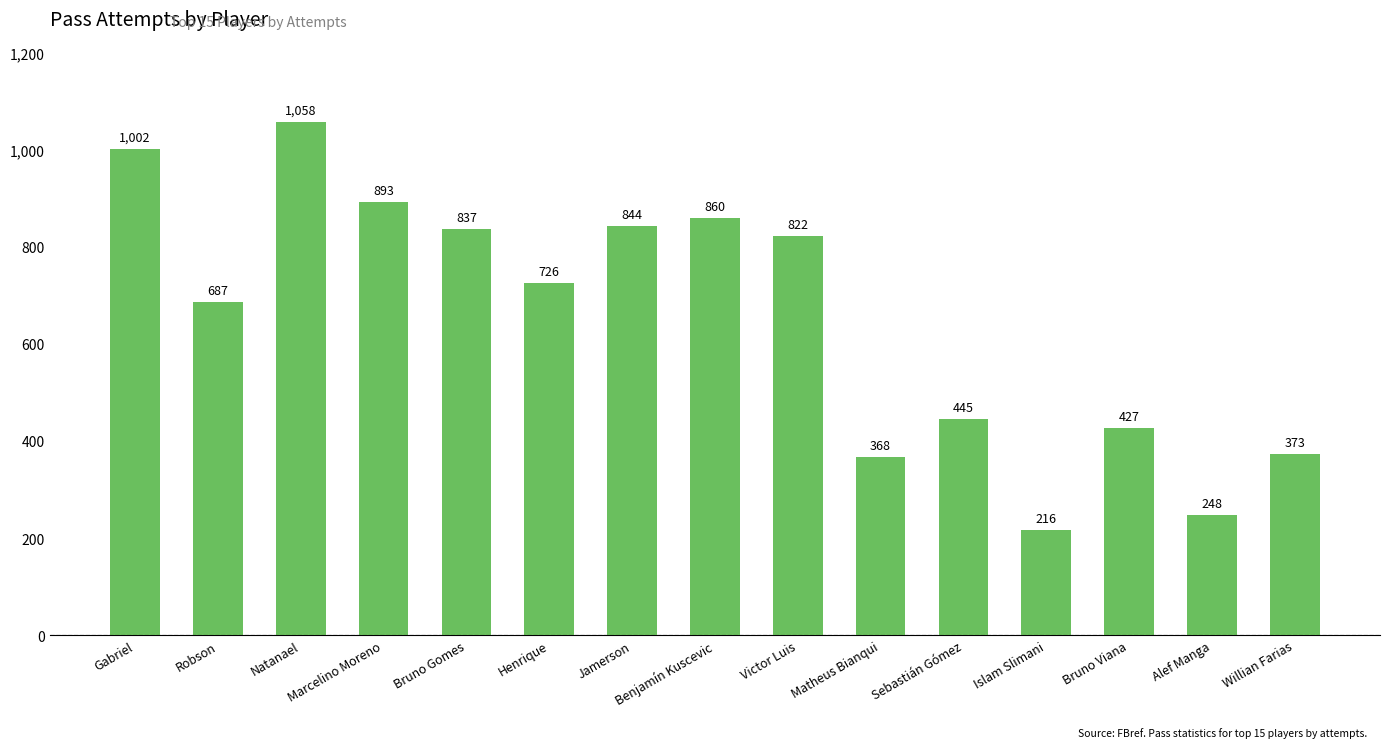

Reading right to left, extract all data points from this chart.

373	248	427	216	445	368	822	860	844	726	837	893	1058	687	1002